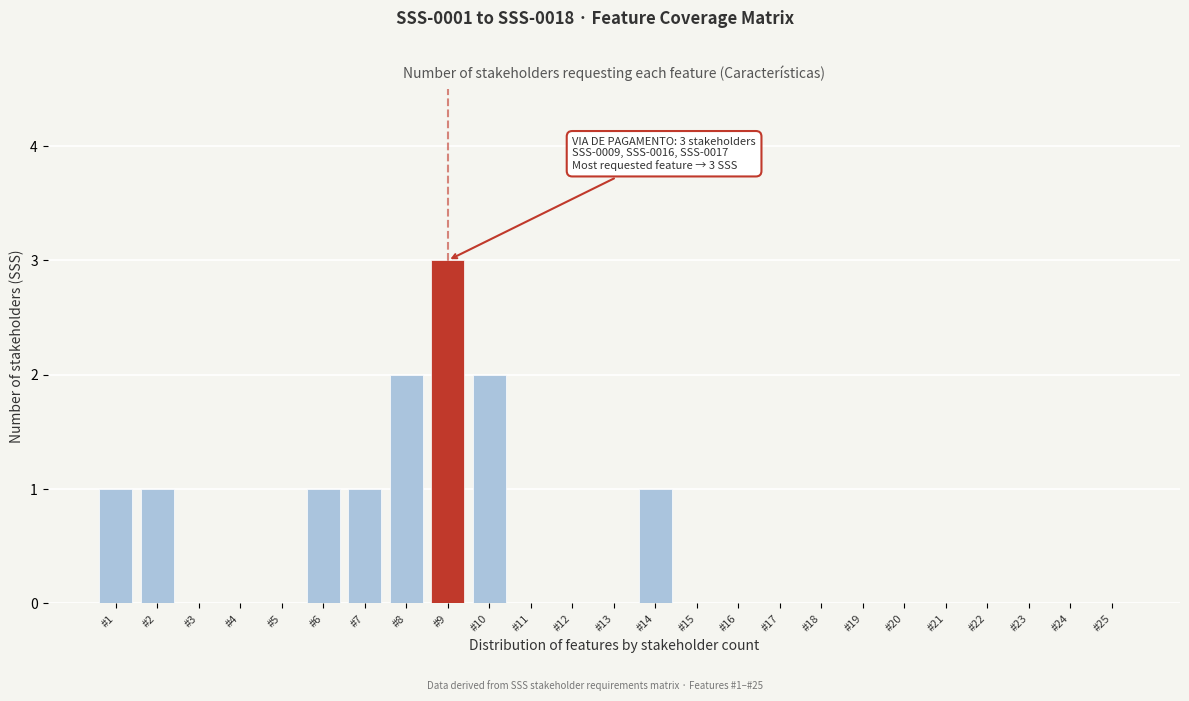

Reading left to right, extract all data points from this chart.

#1=1	#2=1	#3=0	#4=0	#5=0	#6=1	#7=1	#8=2	#9=3	#10=2	#11=0	#12=0	#13=0	#14=1	#15=0	#16=0	#17=0	#18=0	#19=0	#20=0	#21=0	#22=0	#23=0	#24=0	#25=0